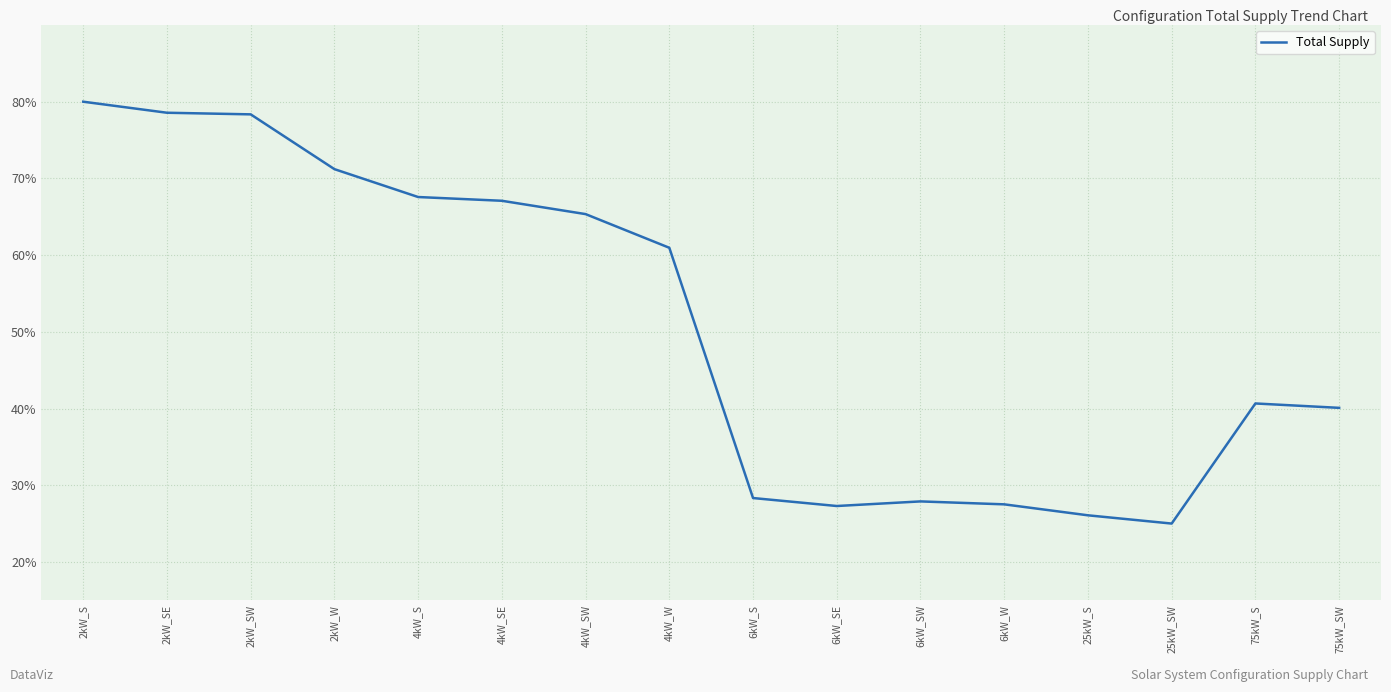

What position from the right is 75kW_S?

2